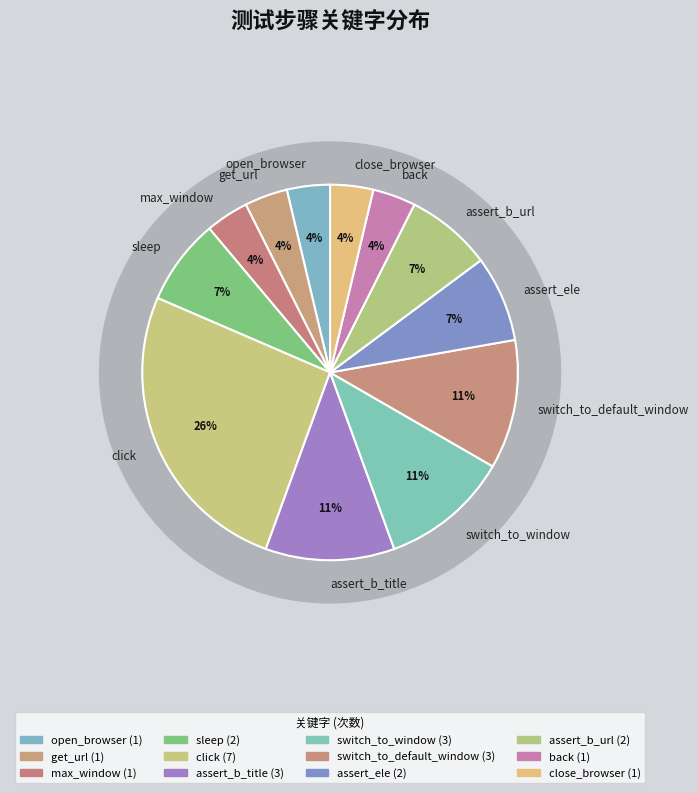

What is the smallest slice in the pie chart?

open_browser